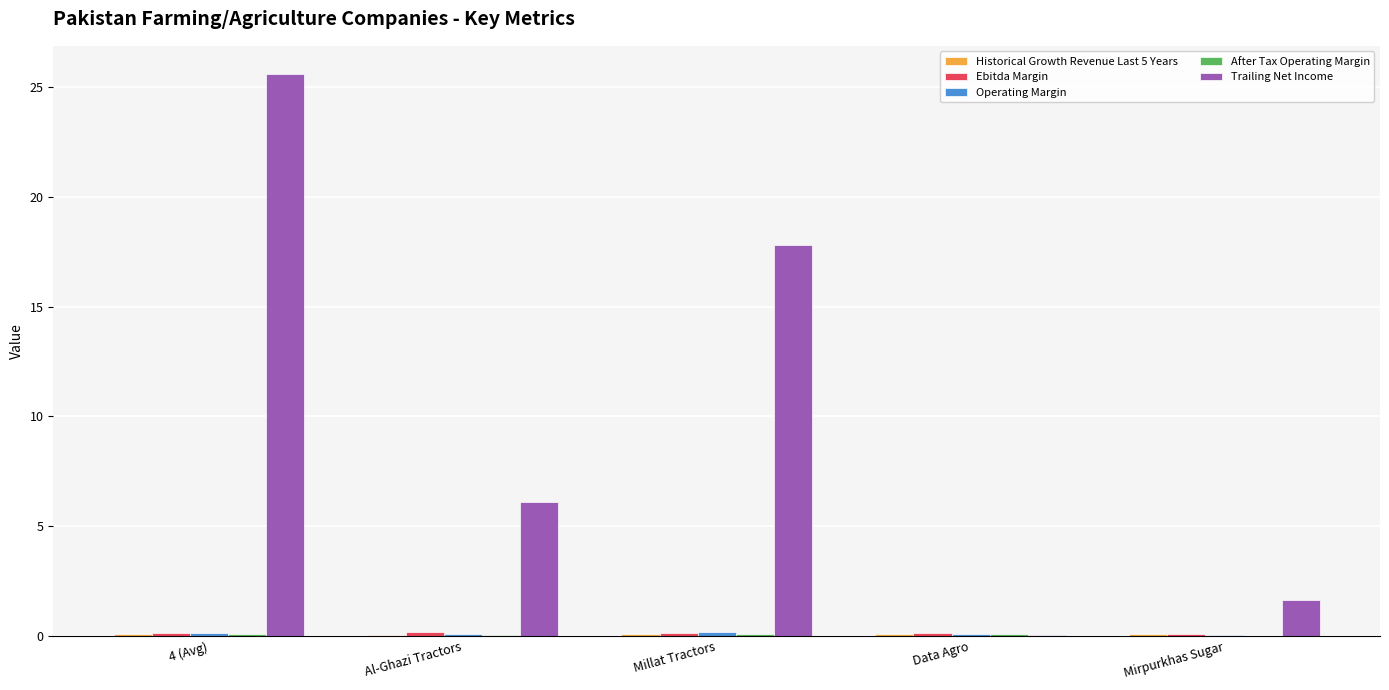

Count the number of categories in the chart.

5